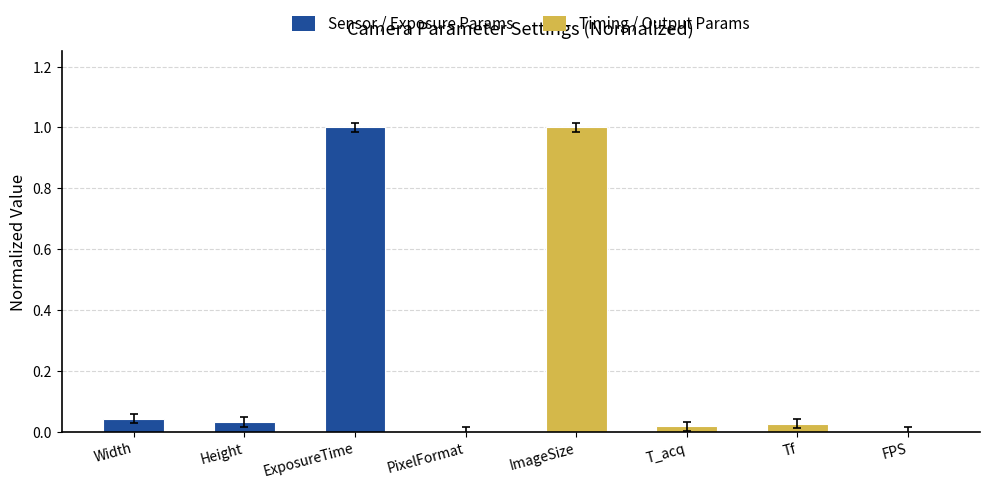

Count the number of data series in this chart.

1